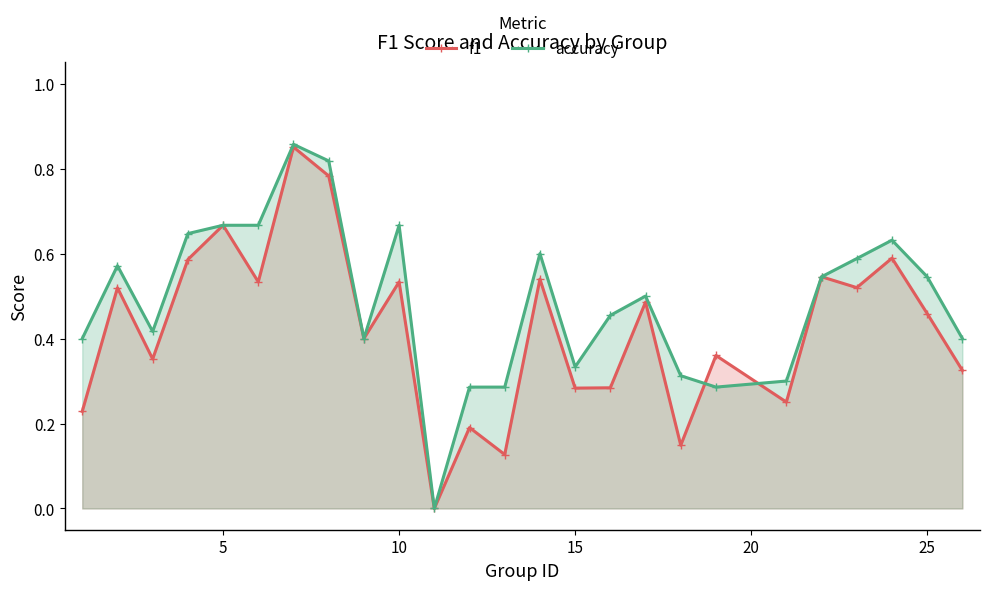

How many values in the accuracy series exceed 0?

24